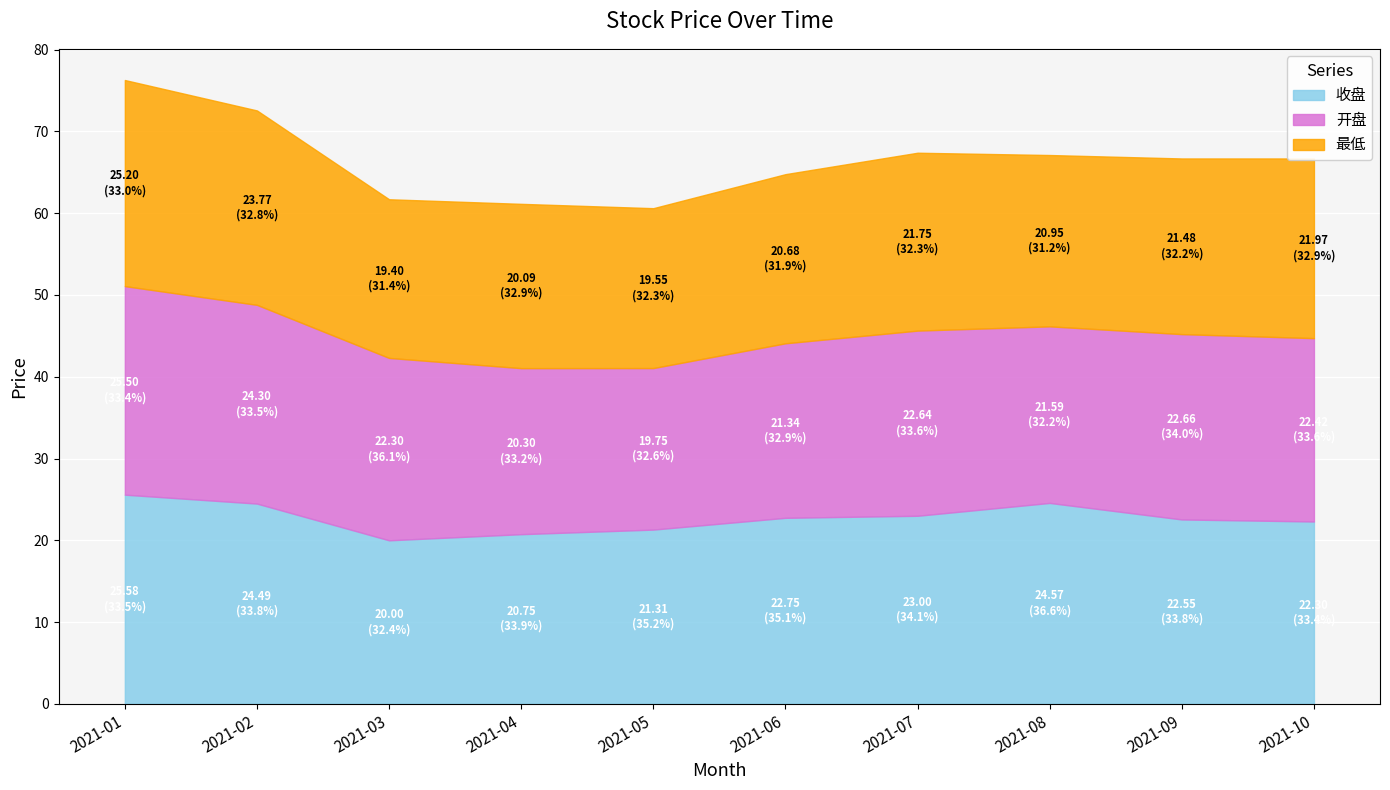

What is the sum of all 开盘 values?

222.8